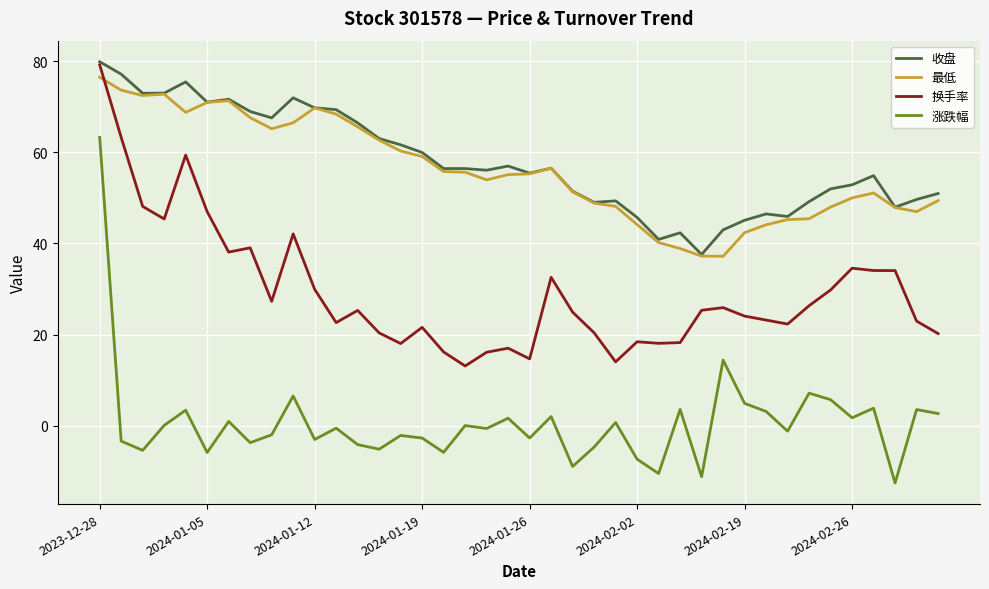

Which series has the largest range (max minus min)?

涨跌幅